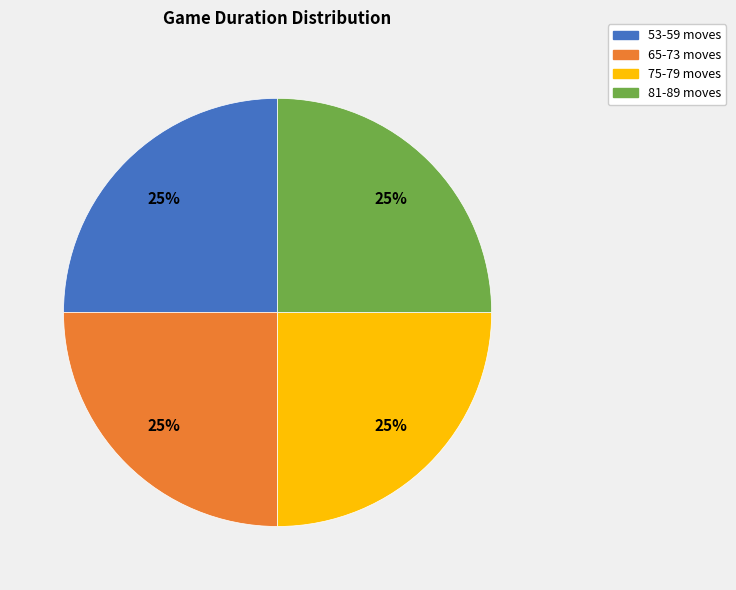

Does any single category account for the majority?

No